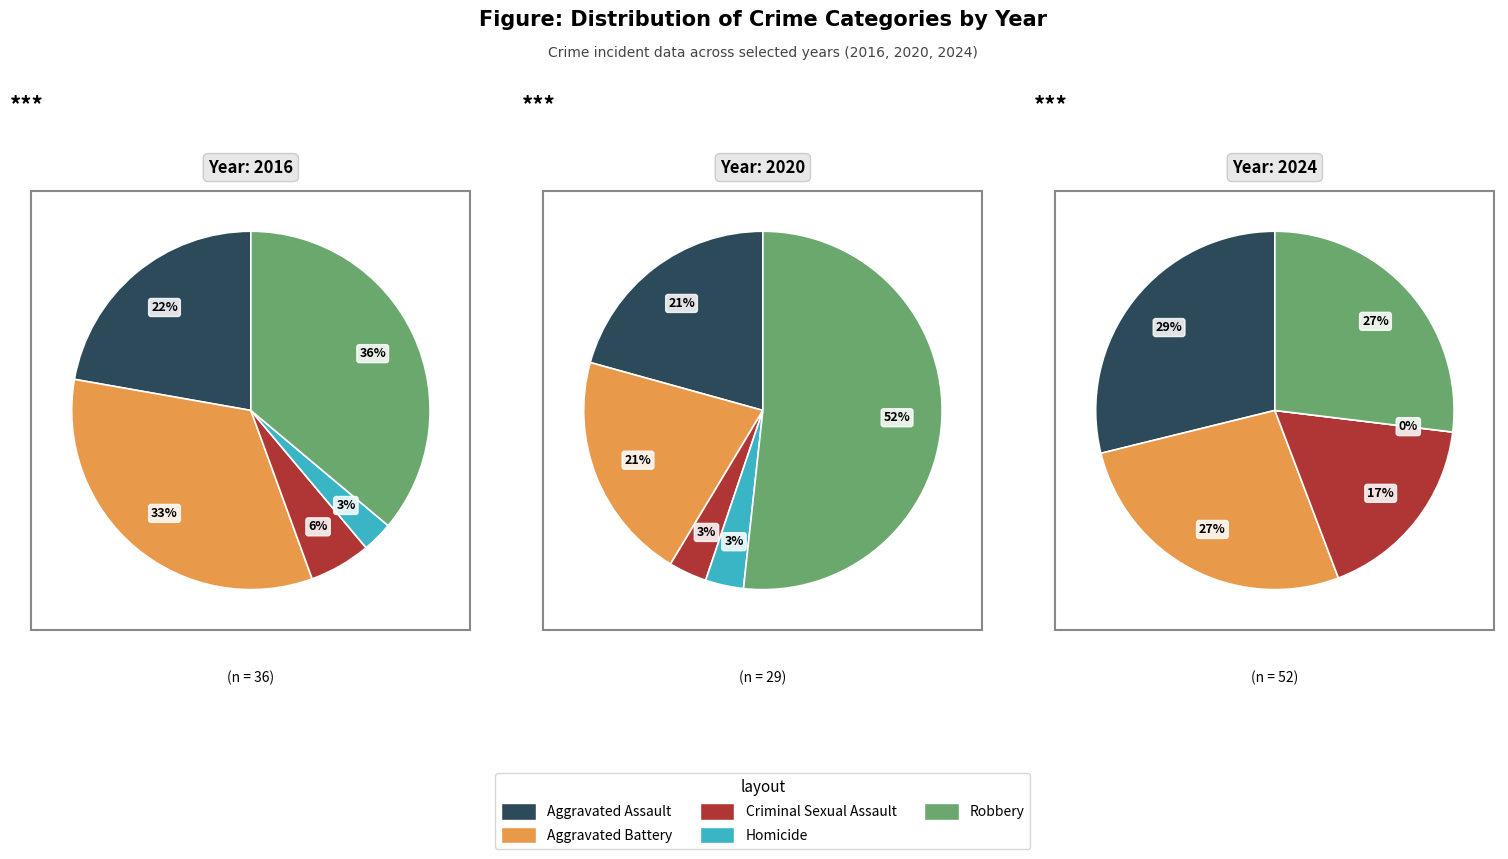

What is the spread (max minus min) of values at 3?

15